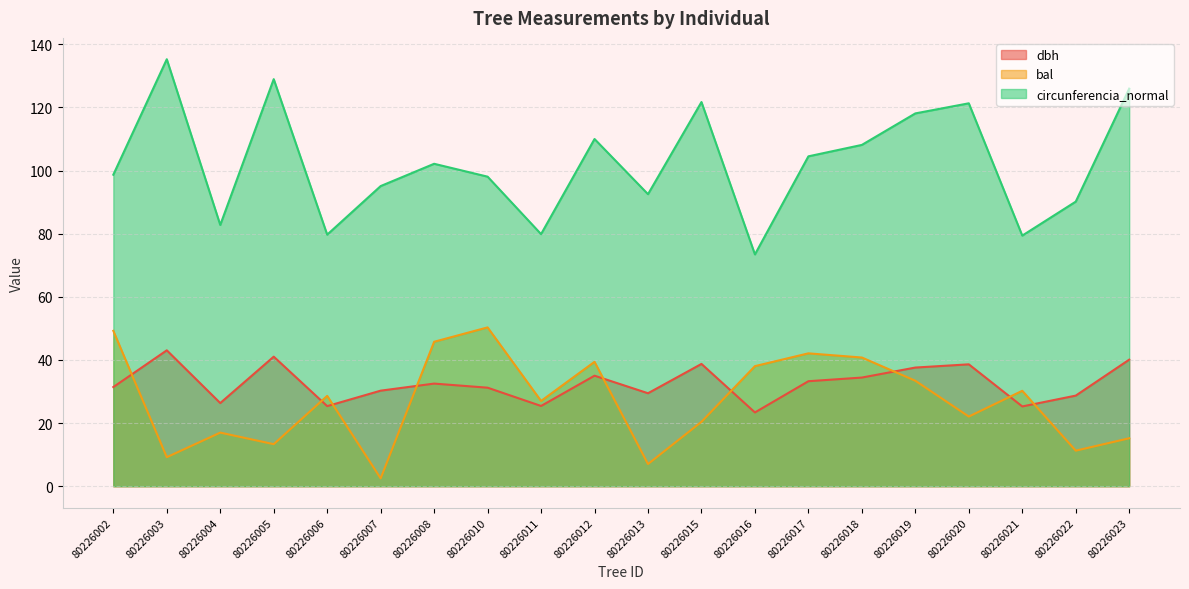

At which label is dbh closest to 33?

80226017